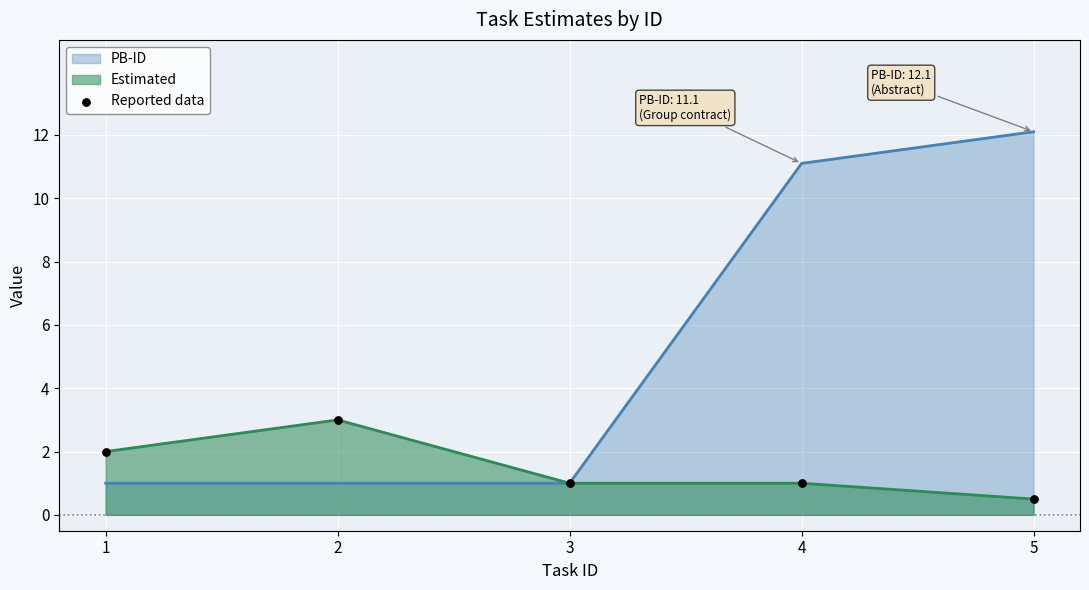

Which series has the largest range (max minus min)?

PB-ID